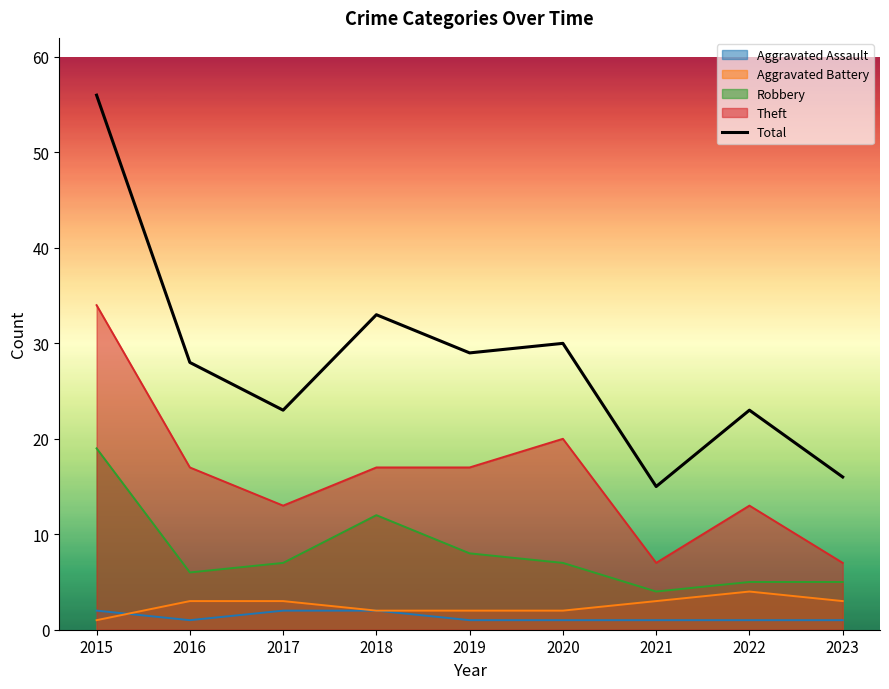

How many points are higher than both their immediate neighbors (excluding endpoints)?

3